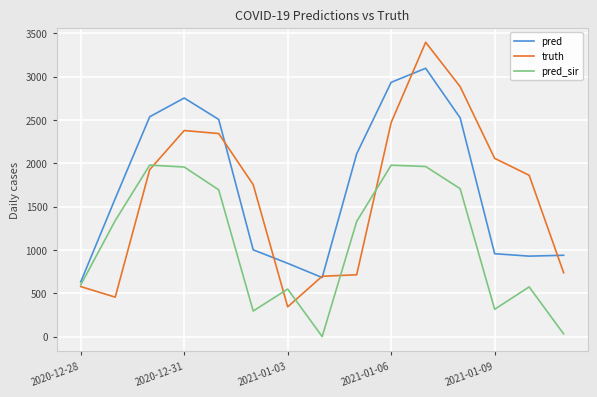

Which series has the largest range (max minus min)?

truth